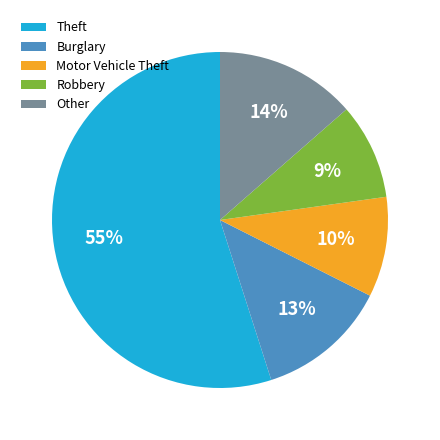

What is the largest slice in the pie chart?

Theft